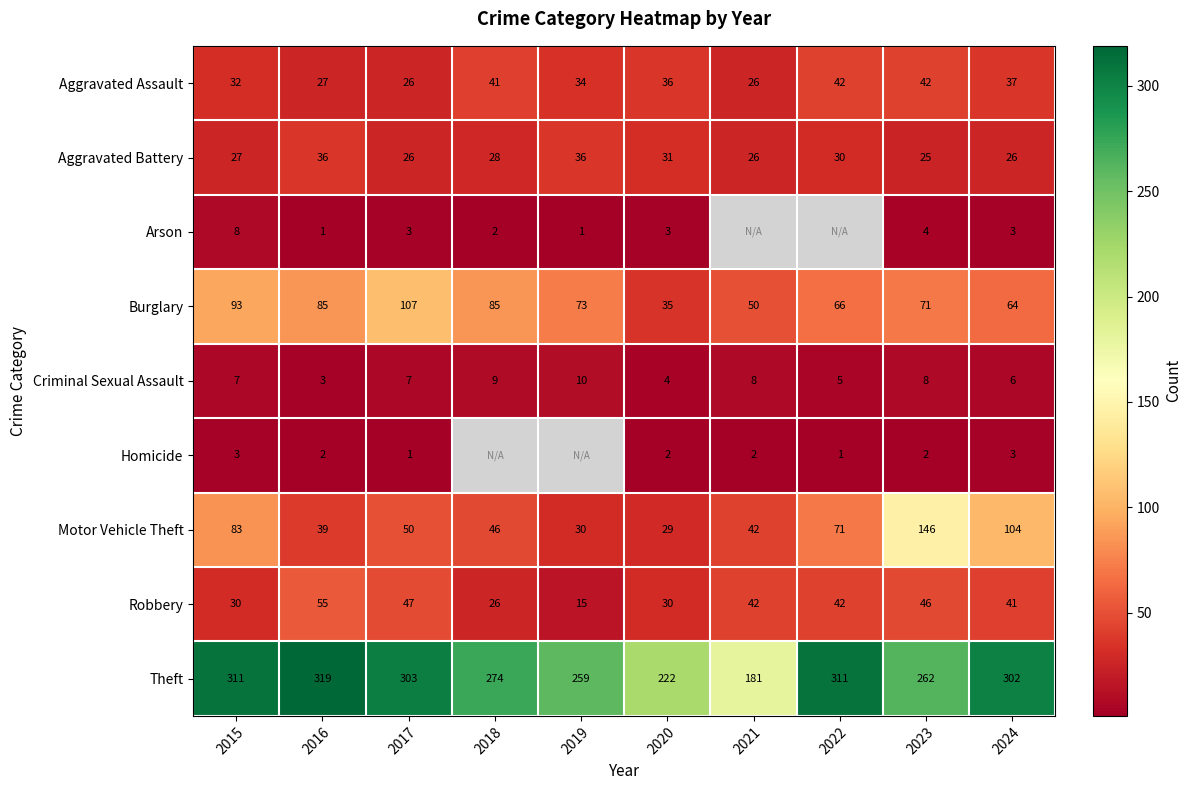

Rank the series at 2016 from lowest to highest value.

Arson, Homicide, Criminal Sexual Assault, Aggravated Assault, Aggravated Battery, Motor Vehicle Theft, Robbery, Burglary, Theft